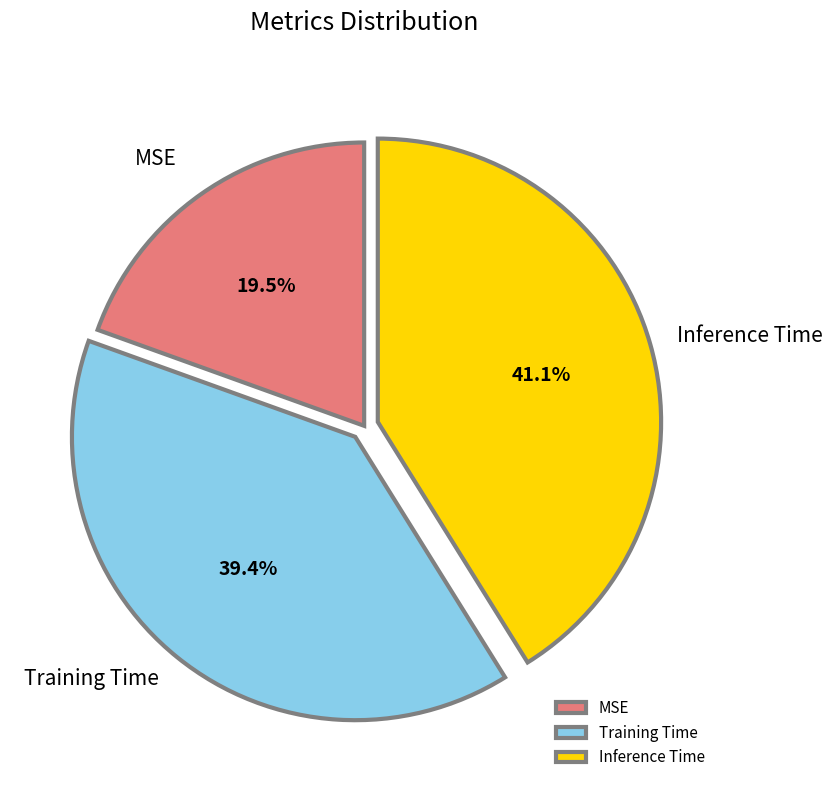

To the nearest percent, what is the combined percentage of MSE and Inference Time?

61%